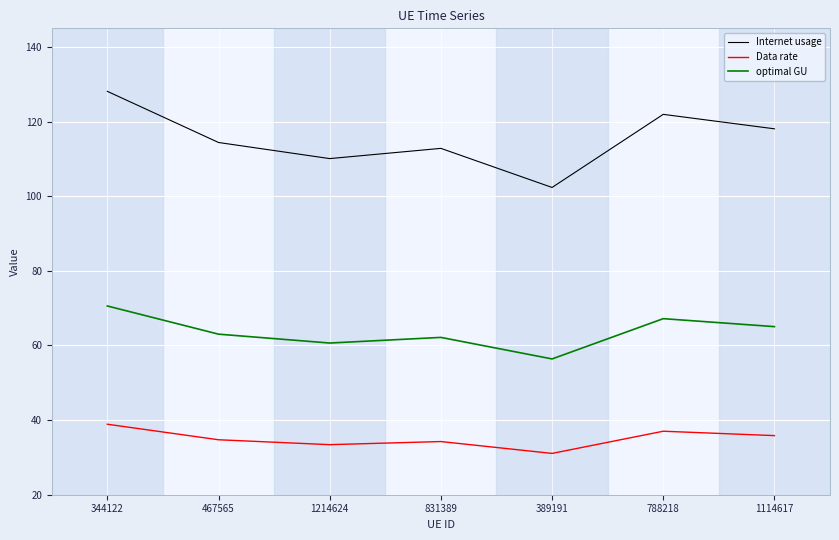

What position from the right is 788218?

2